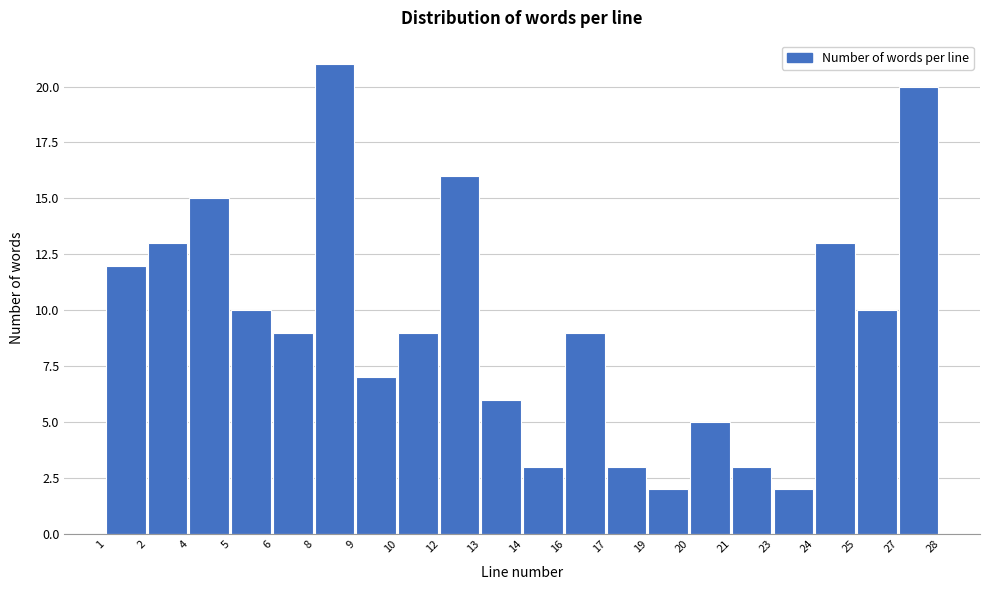

Reading left to right, transcribe all the data shown in this chart.

12	13	15	10	9	21	7	9	16	6	3	9	3	2	5	3	2	13	10	20